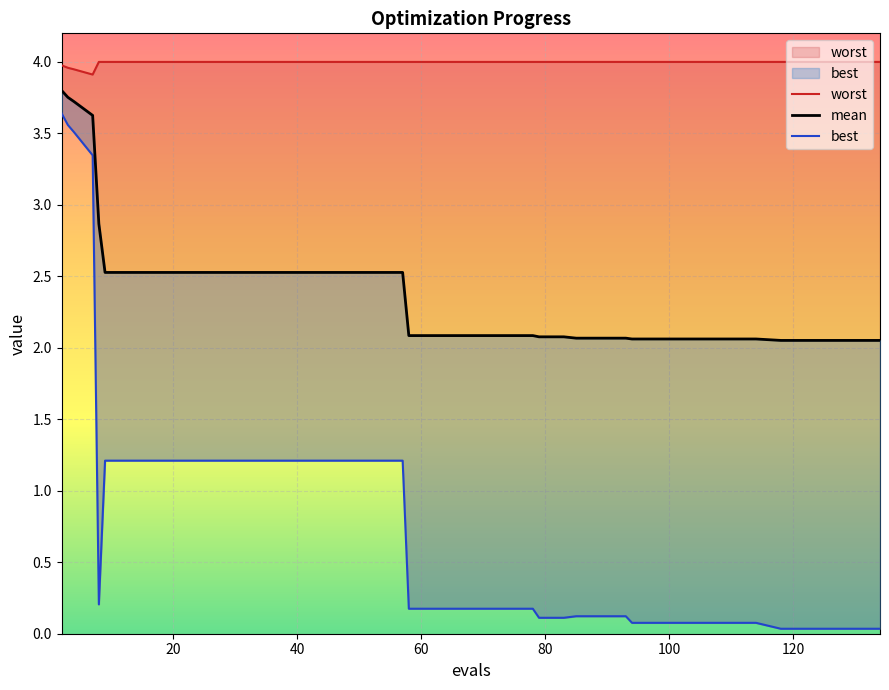

Is the value of best at 32 greater than the value of worst at 21?

No